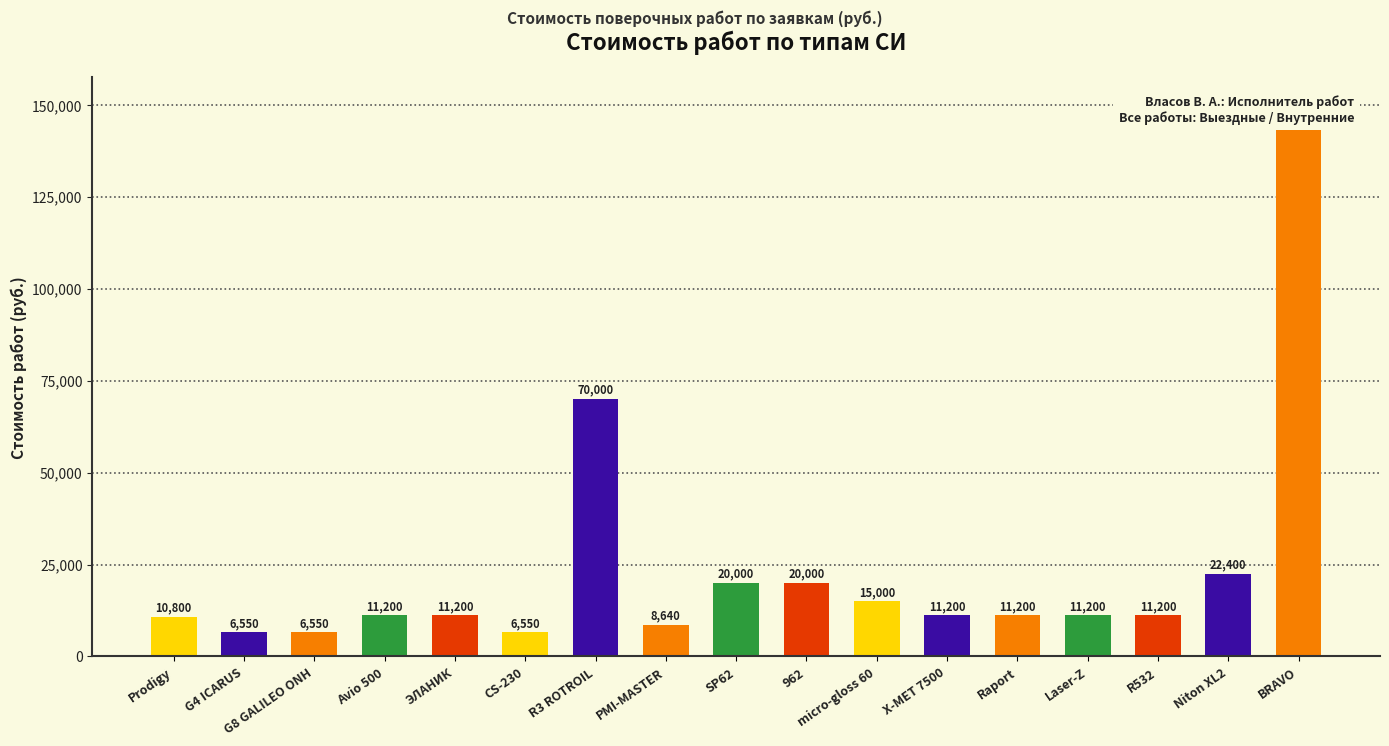

Does the chart contain any negative values?

No